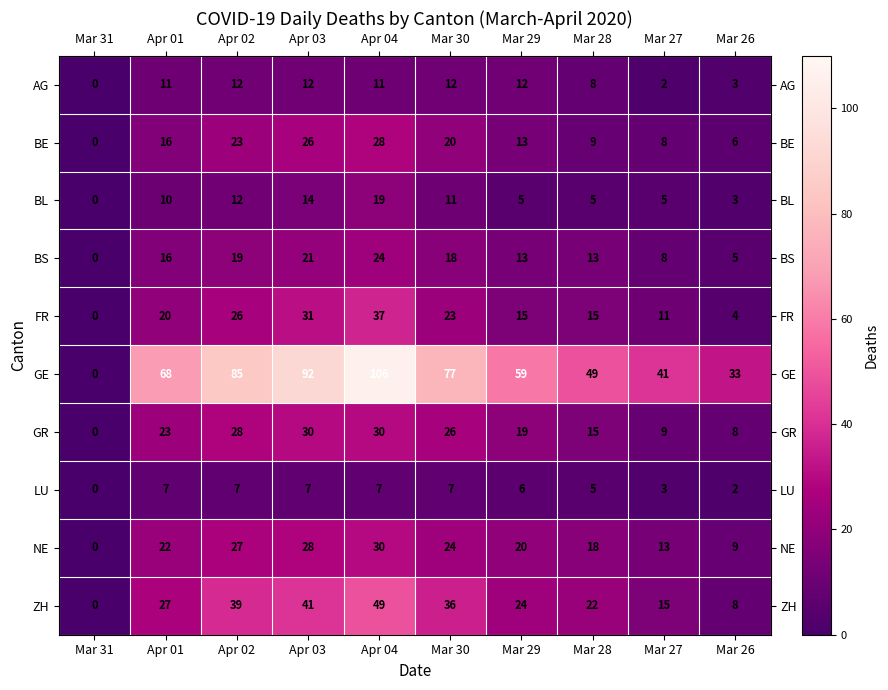

How many positive values does the GR series have?

9